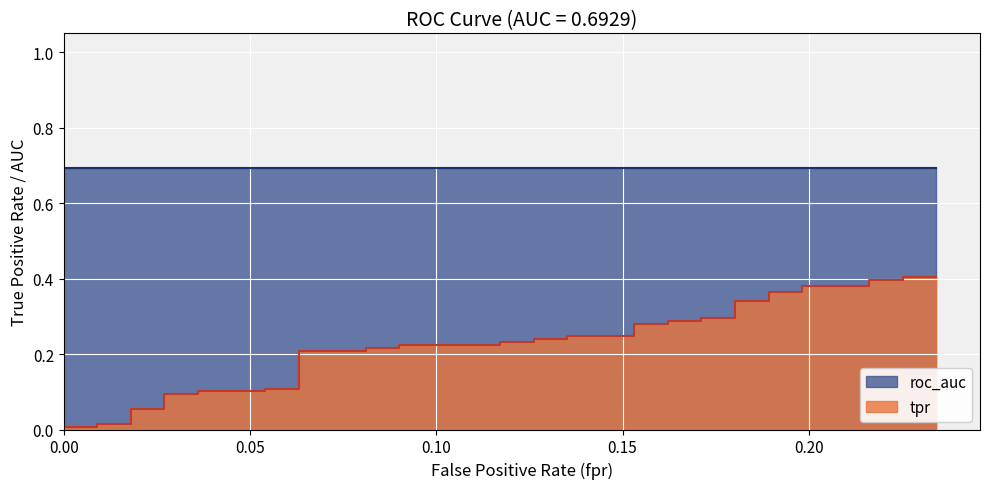

Which series has the largest range (max minus min)?

tpr